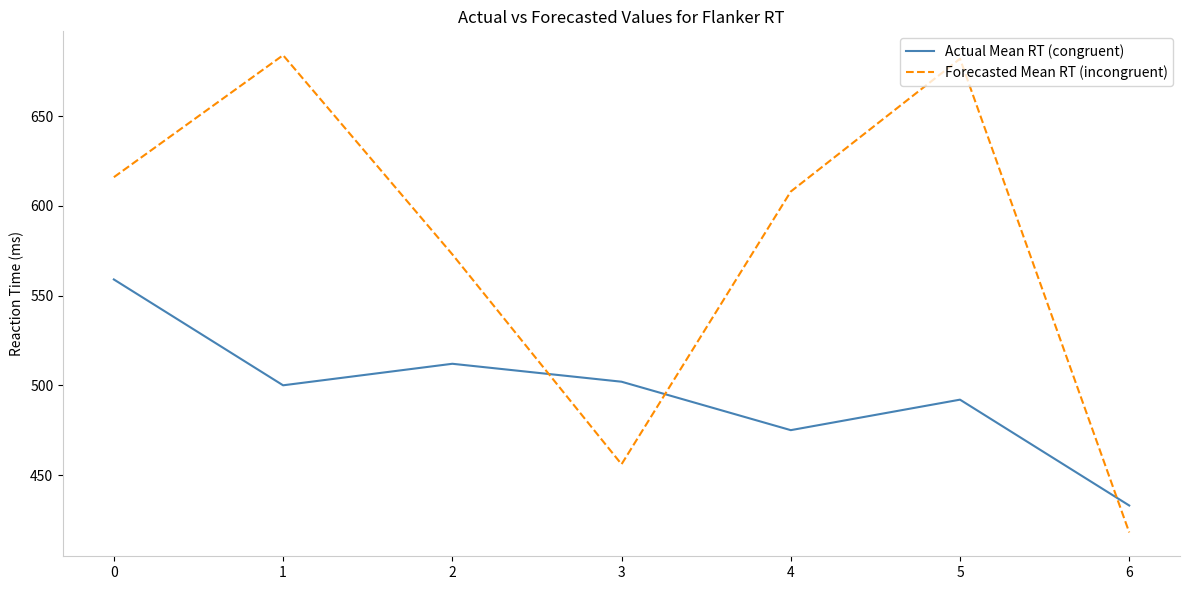

At which category is the sum across all series the highest?

1